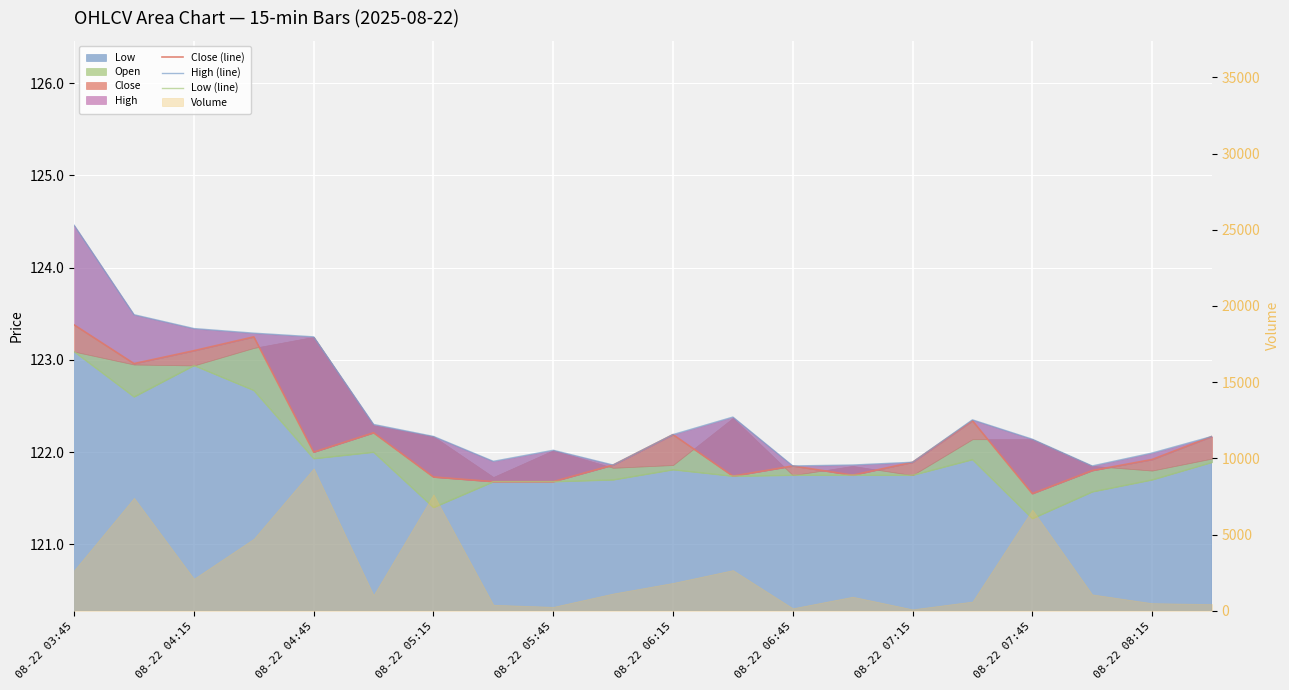

How many data points in High (line) are less than 122?

7